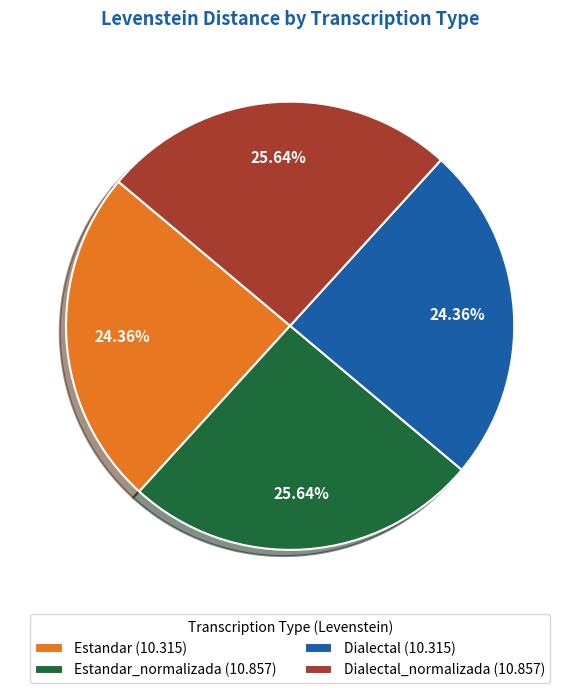

Is the sum of Dialectal (10.315) and Estandar (10.315) greater than half?

No